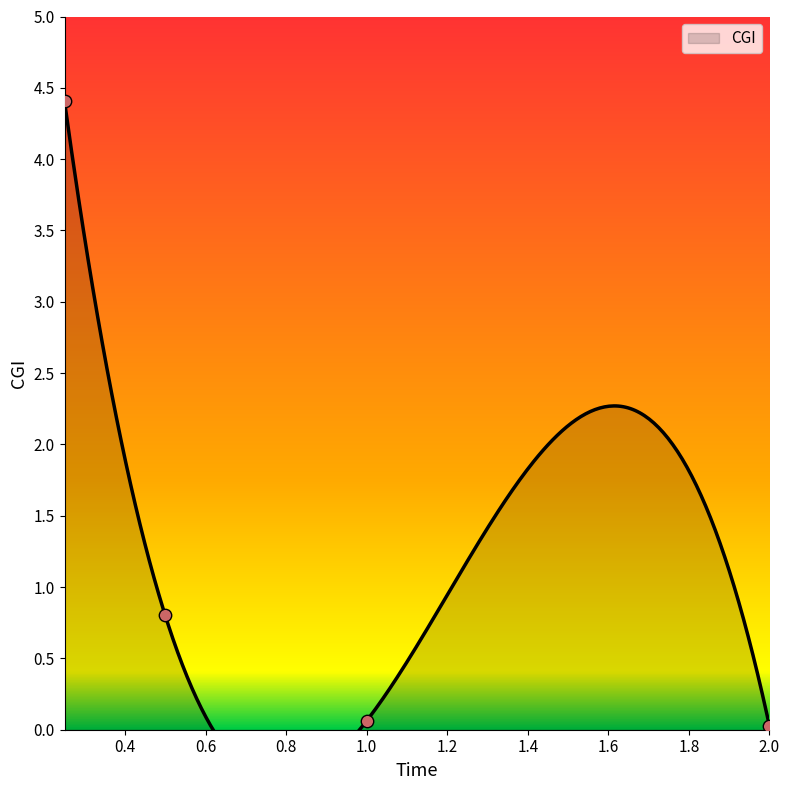

Which has a higher value, 1.0 or 0.5?

0.5